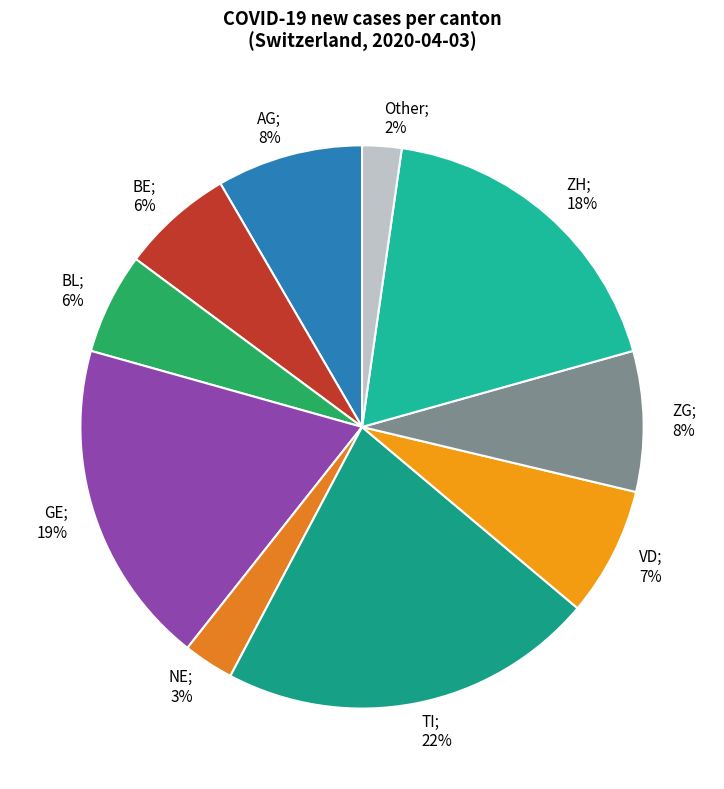

Count the number of slices in the pie.

10